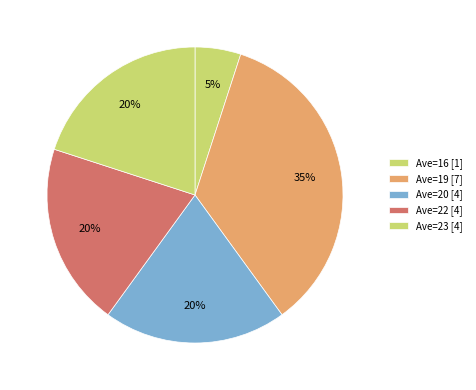

To the nearest percent, what is the average slice percentage?

20%